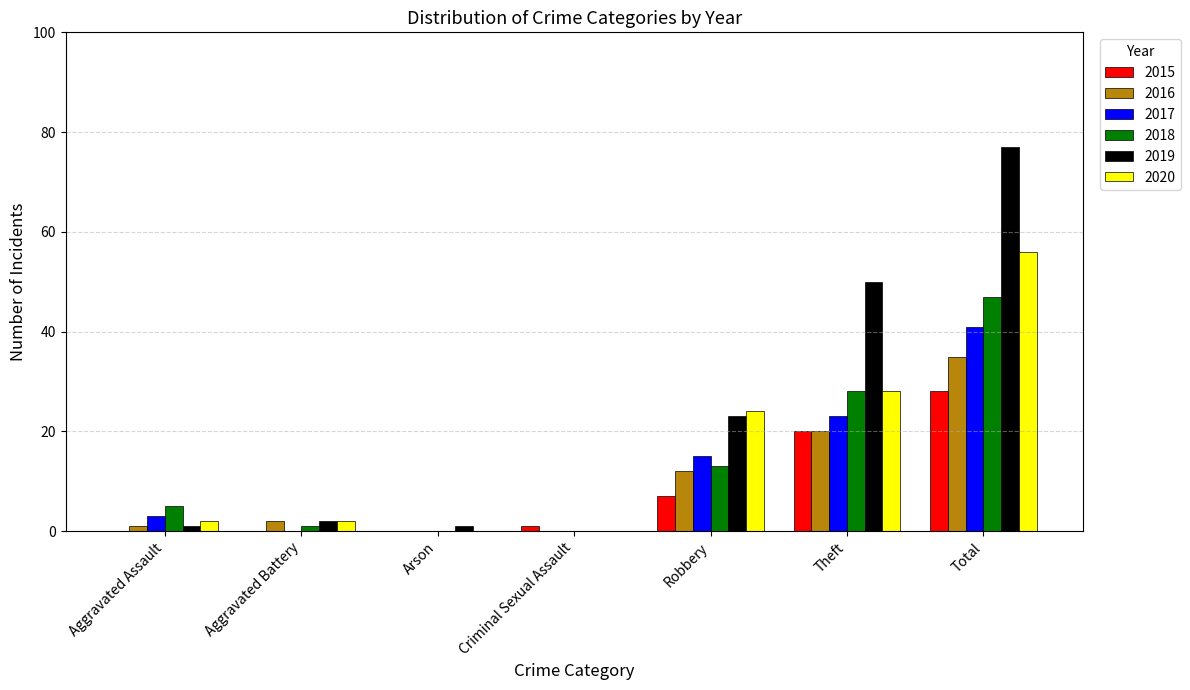

Are the bars grouped side by side (vs. stacked)?

Yes